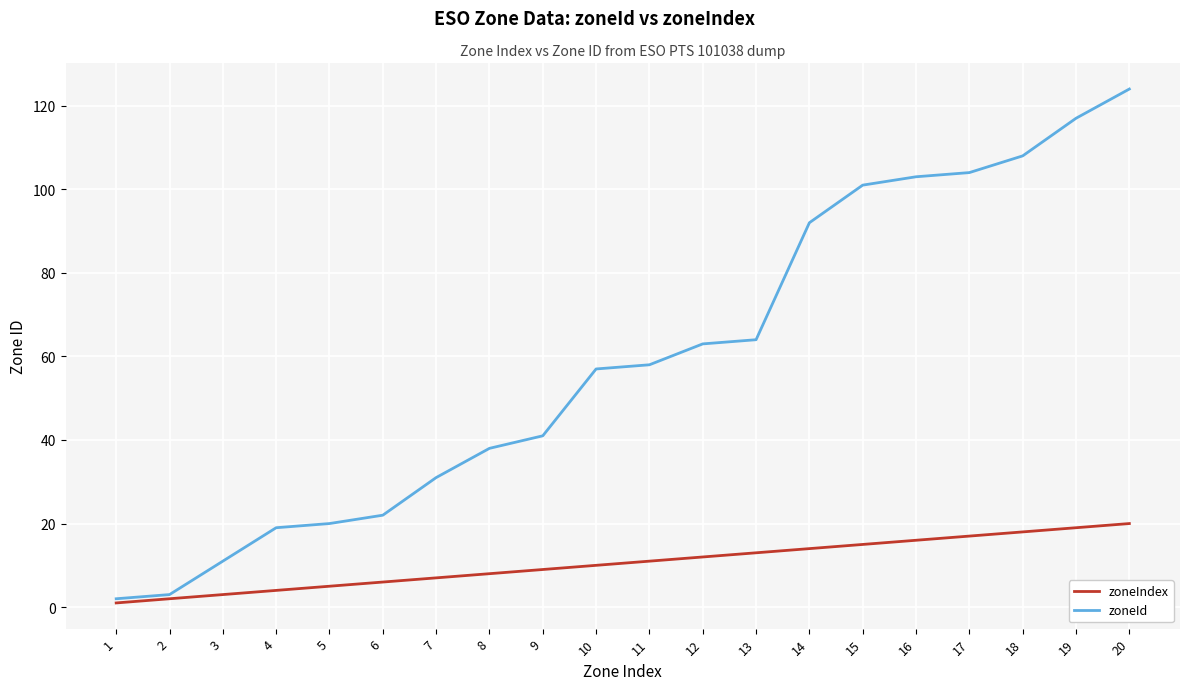

Rank the series by their average value, from lowest to highest.

zoneIndex, zoneId